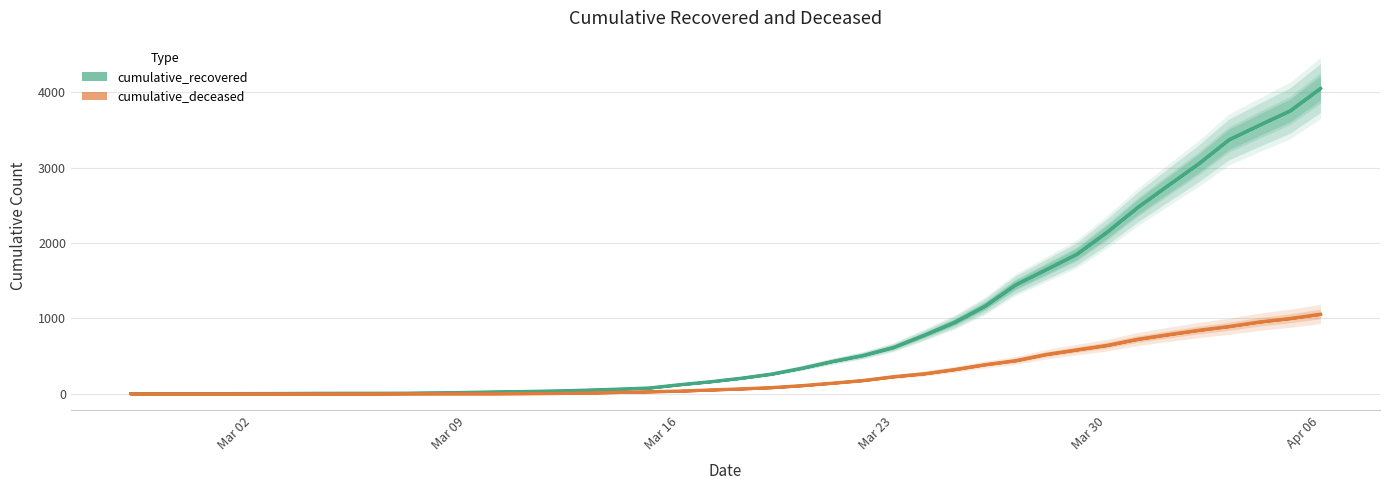

Which has a higher value, 2020-03-13 or 2020-02-29?

2020-03-13